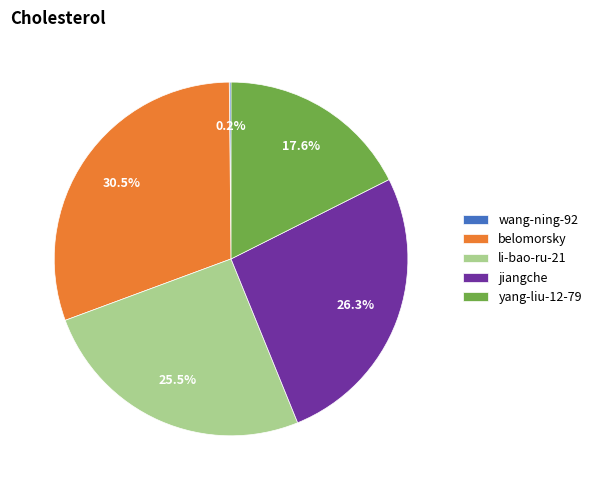

How much of the chart is everything except belomorsky?

69.5%